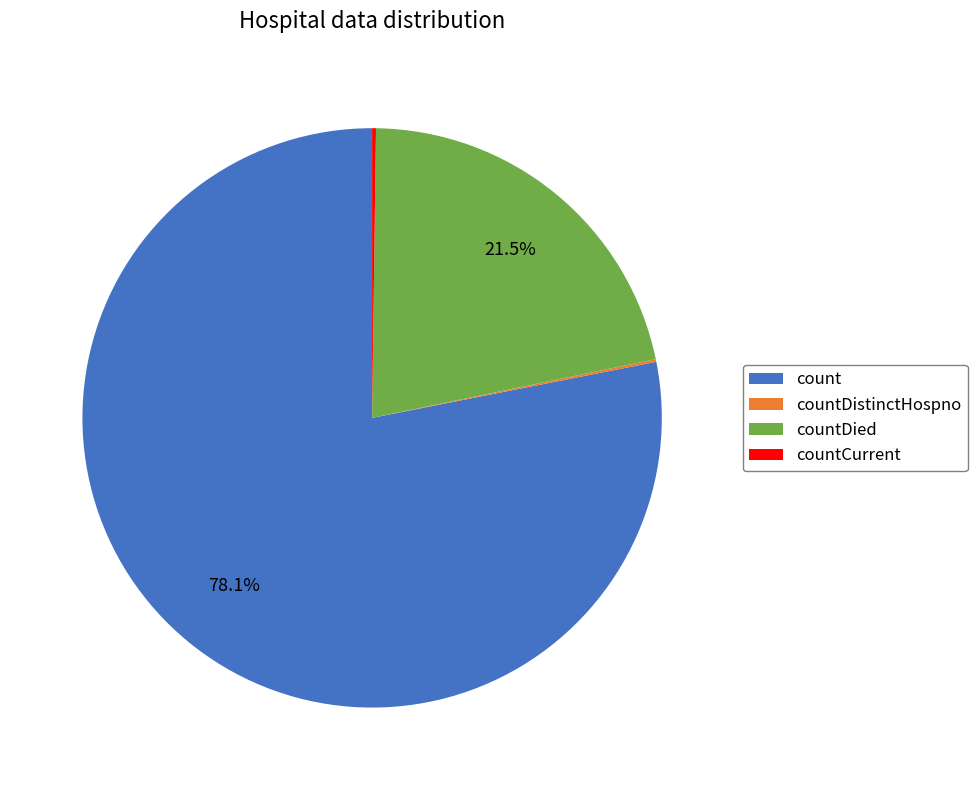

Which slice is the largest?

count